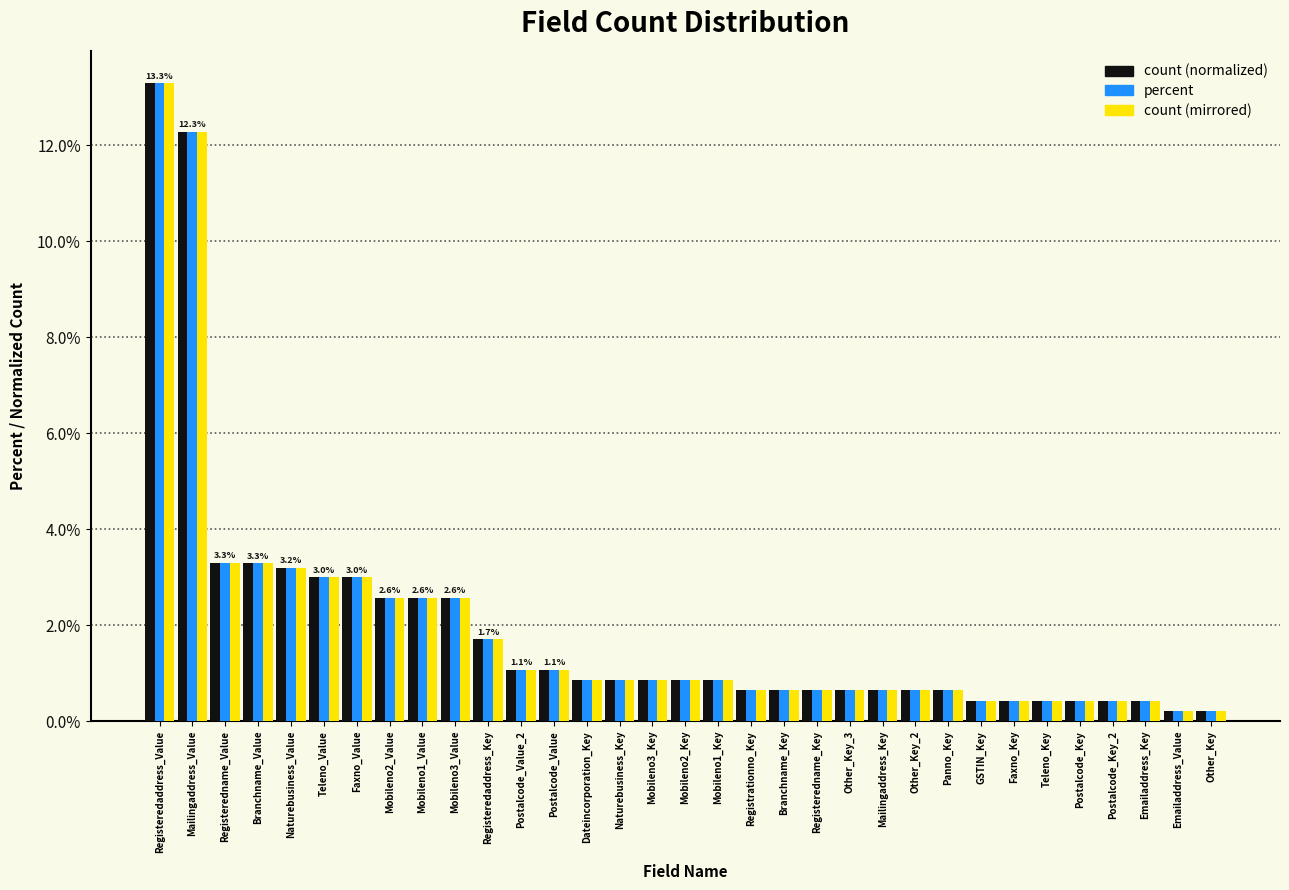

What is the average value of the count (mirrored) series?

2.0